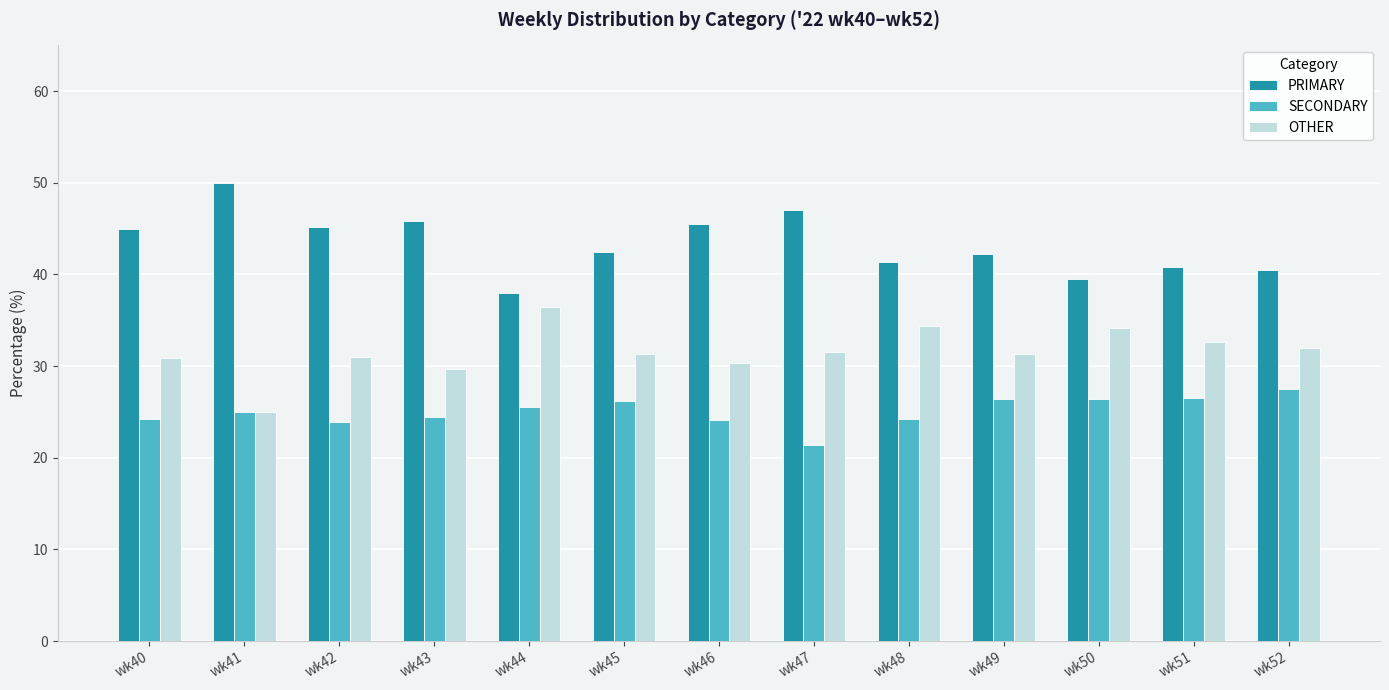

Where does the PRIMARY series first go above 42?

wk40